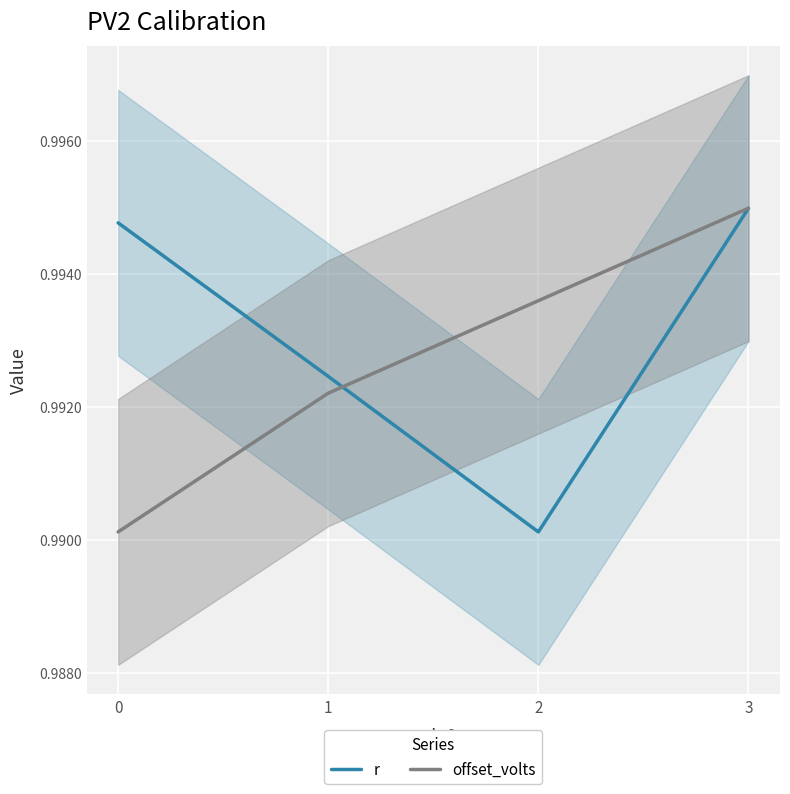

Is the value of offset_volts at 3 greater than the value of r at 2?

Yes